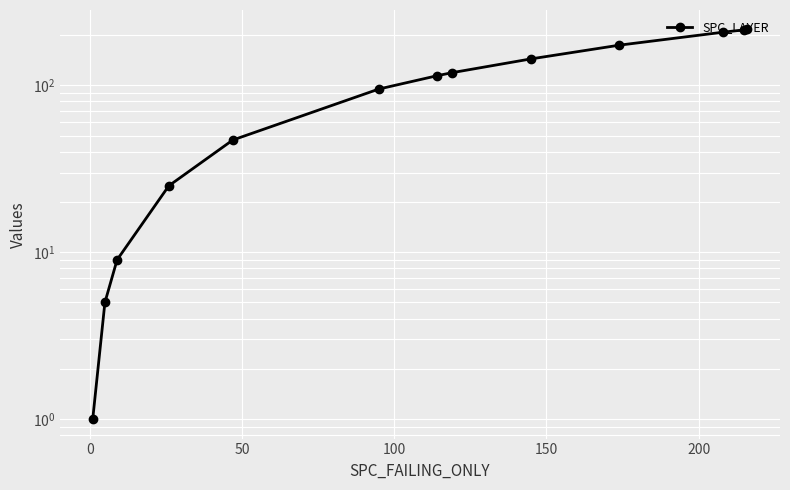

What is the difference between the maximum and minimum values?

215